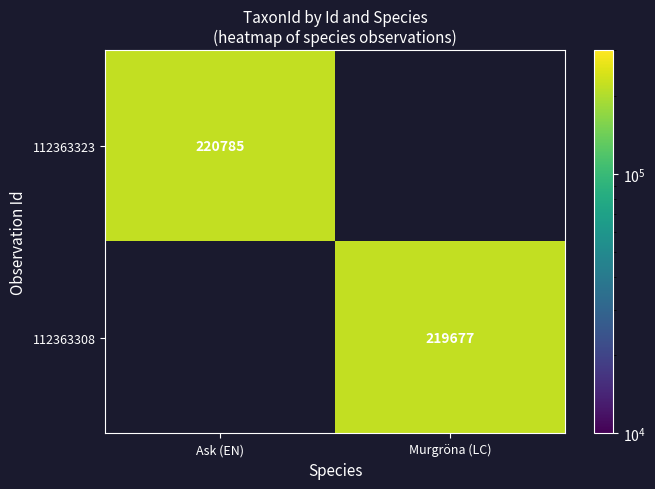

Is it true that 112363323 equals 96530 at Ask (EN)?

False